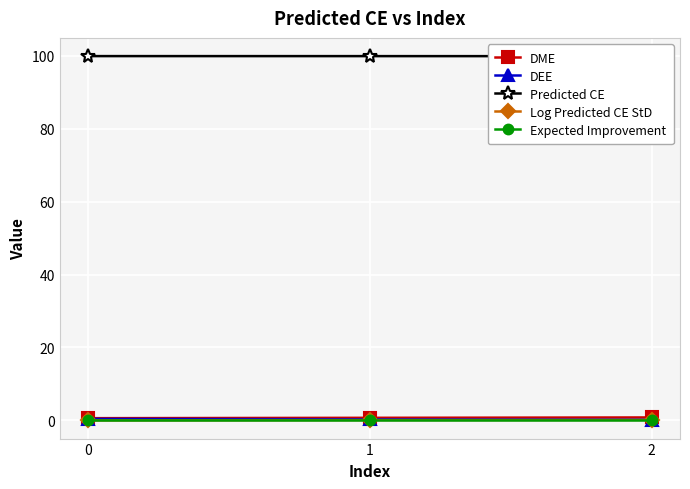

What is the difference between the highest and lowest values at 0?

99.9